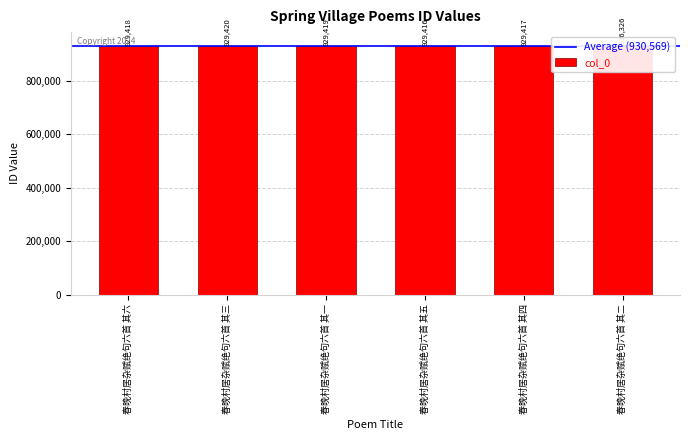

How many bars are there in total?

6